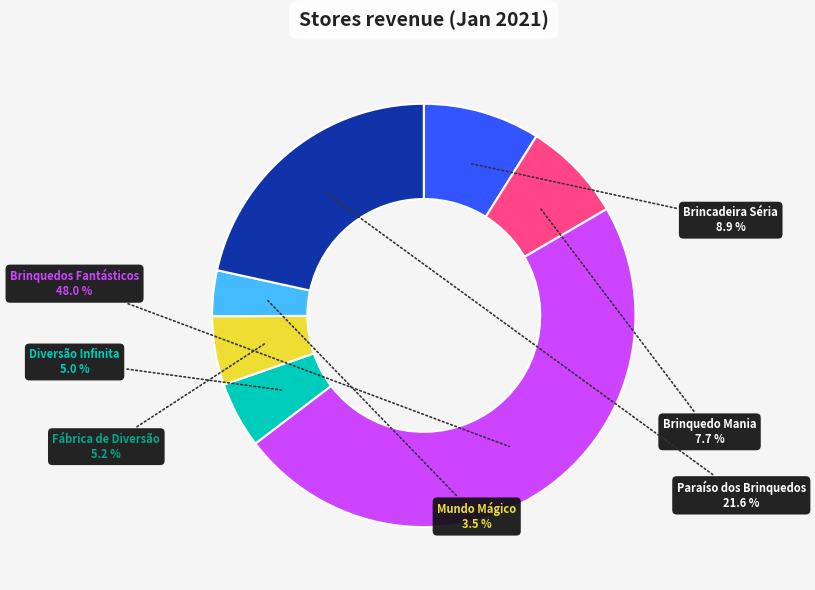

Count the number of slices in the pie.

7